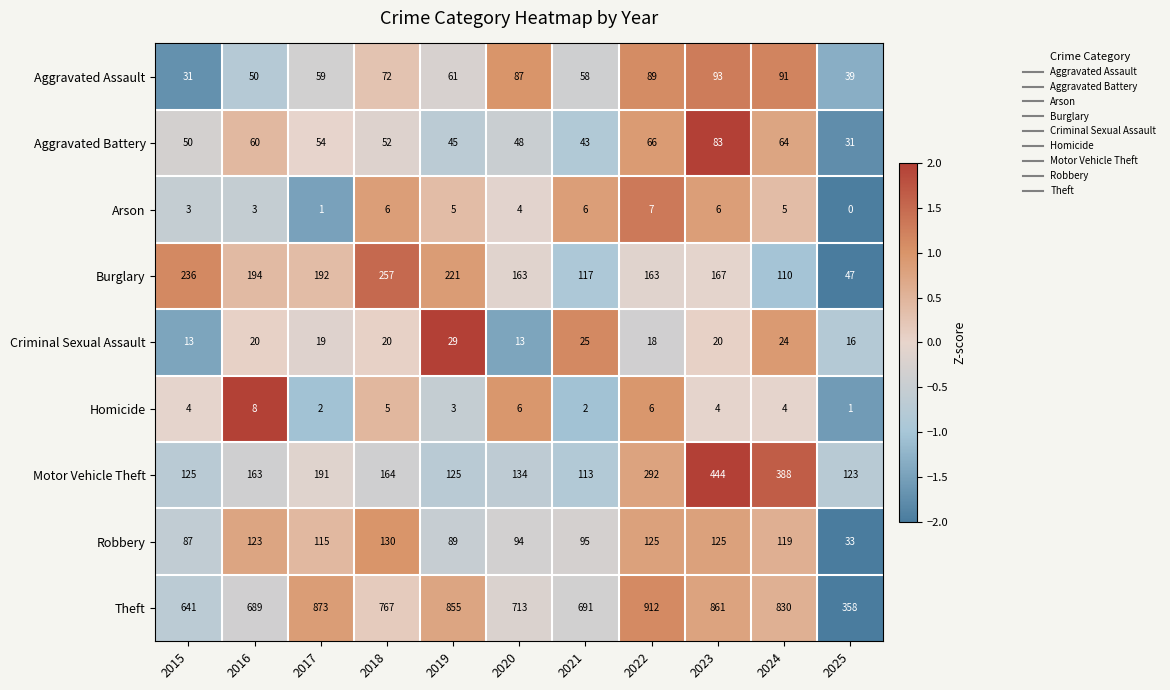

What is the total value across all series at 2016?

1310